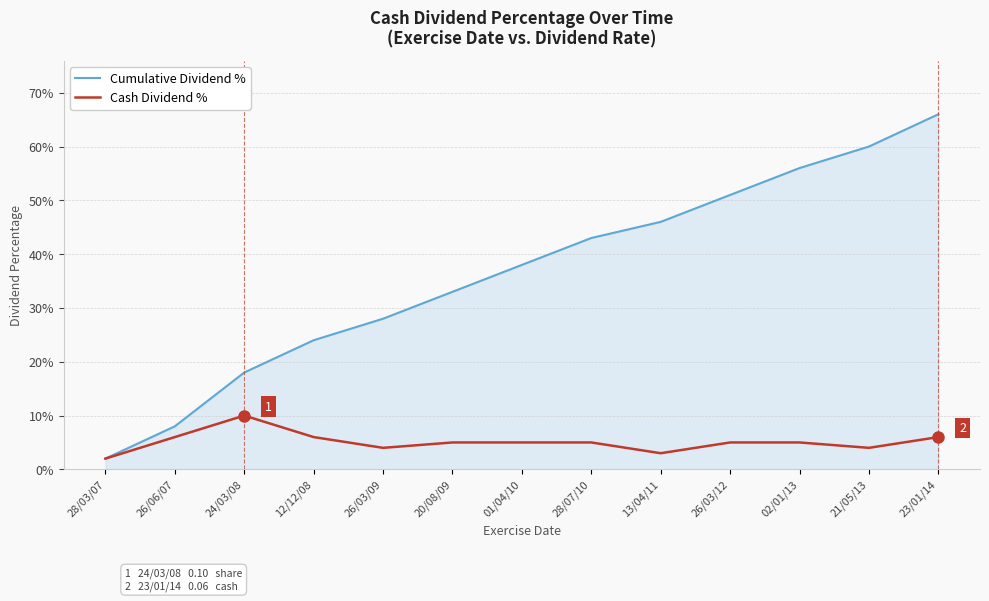

What is the label of the 10th point from the right?

12/12/08